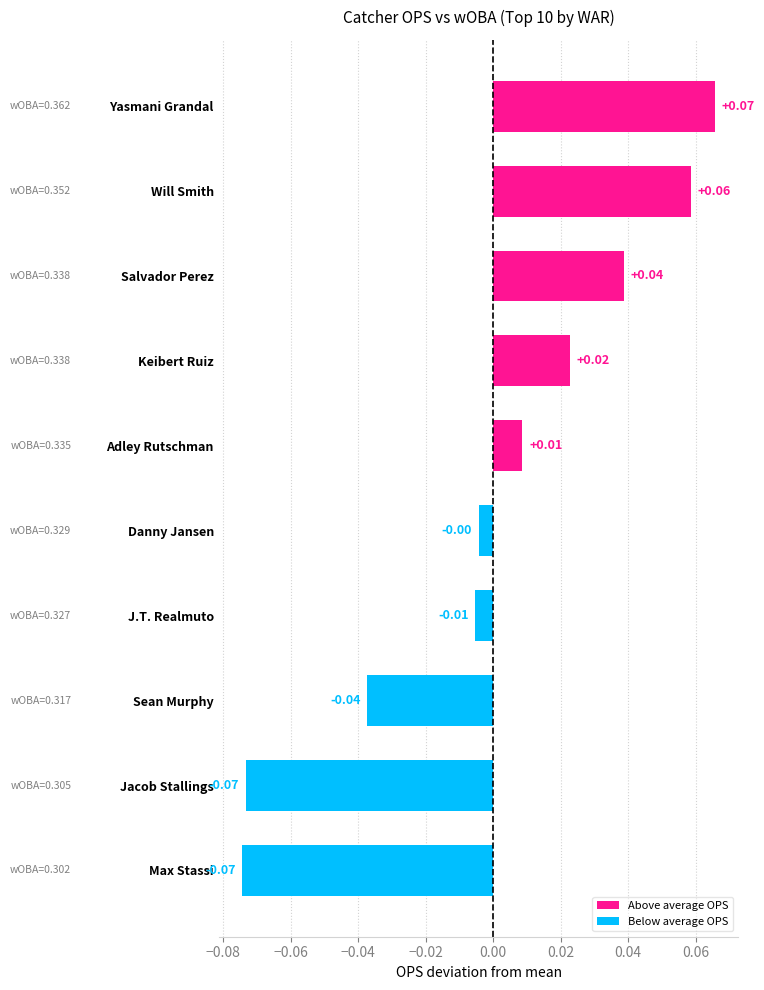

What is the change in value from Jacob Stallings to Adley Rutschman?

+0.1